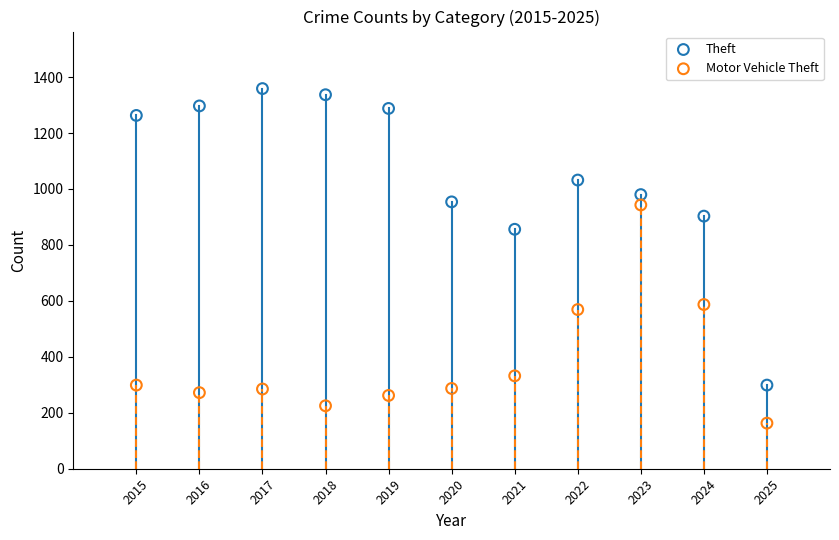

Which series contains the highest Y value?

Theft